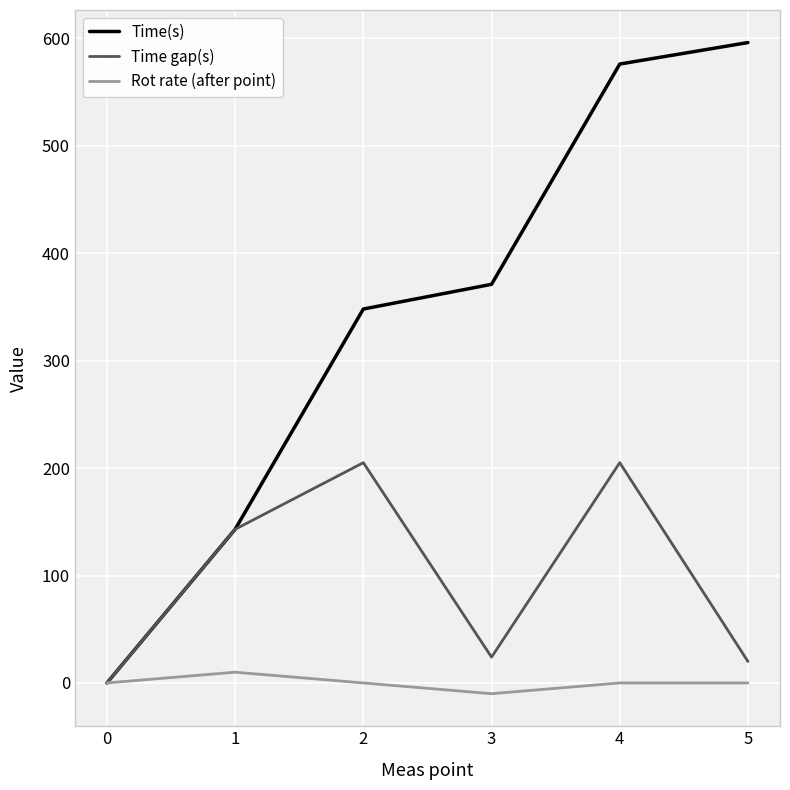

The Time(s) series shows 0 at 0. True or false?

True